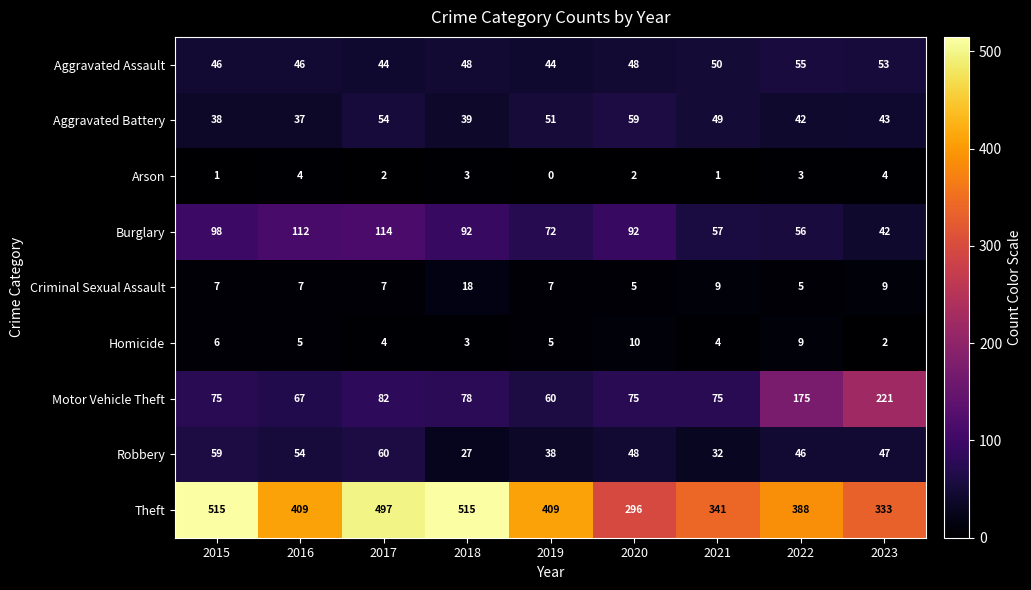

What is the total value across all series at 2019?

686